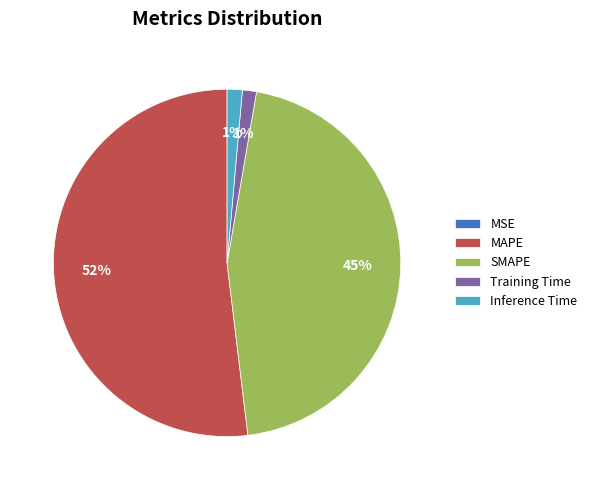

Is it true that Training Time is 1% of the pie?

True